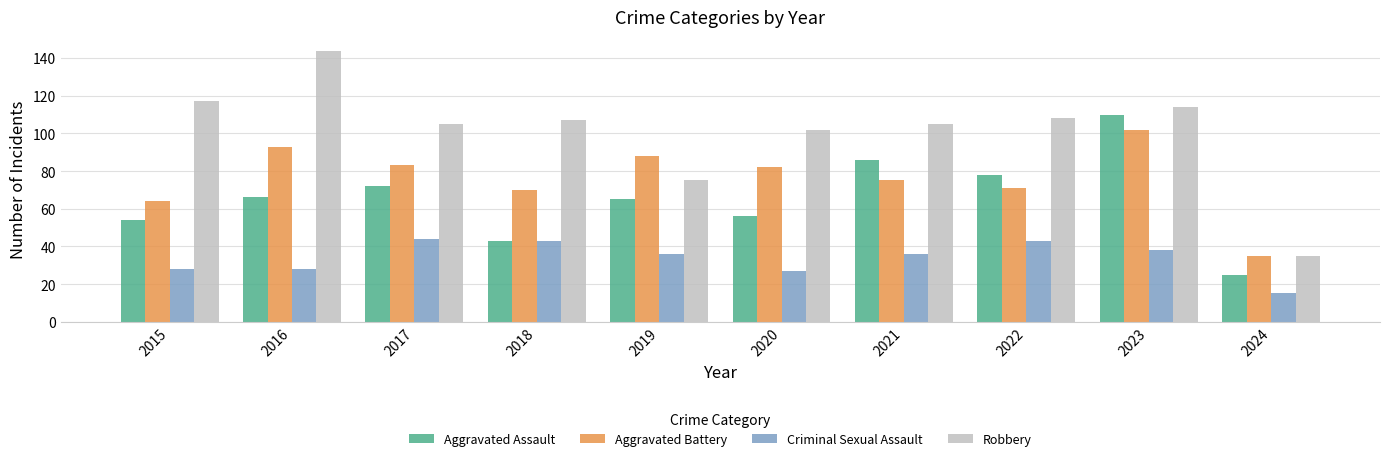

How many distinct data groups are displayed?

4